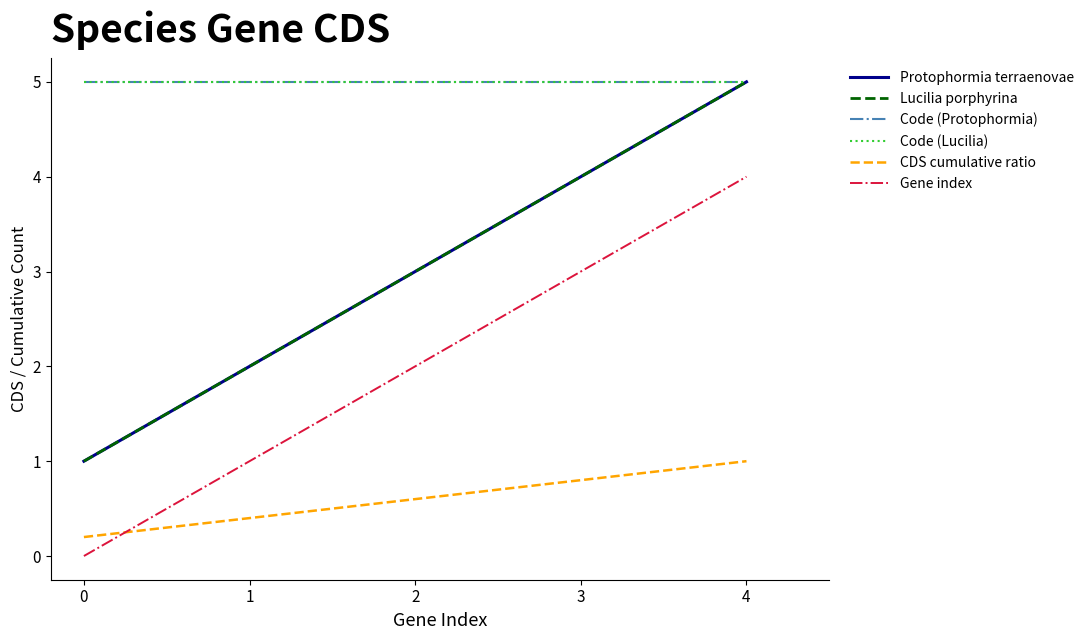

True or false: Code (Protophormia) and Gene index cross at least once.

False